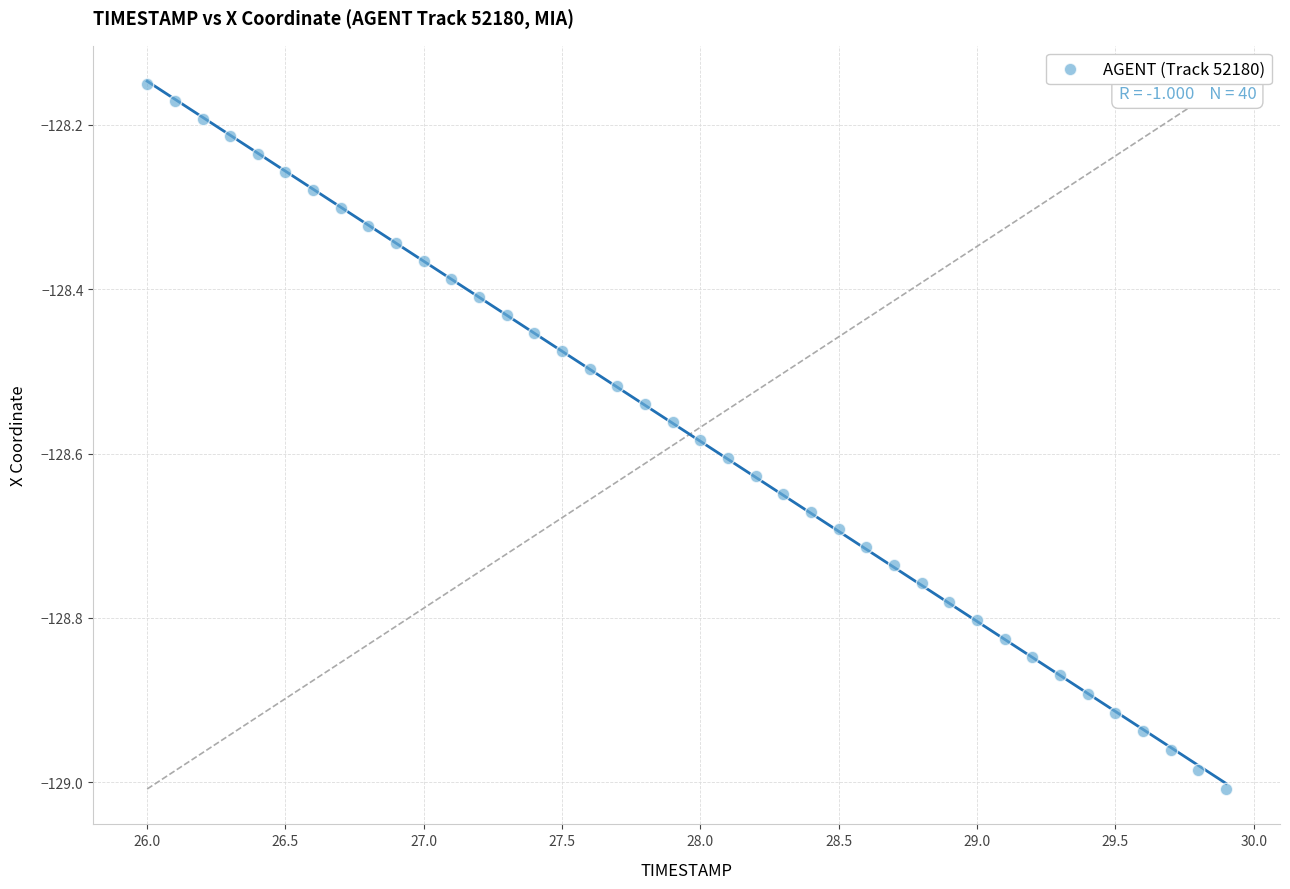

What is the range of X values (max minus min)?

3.9